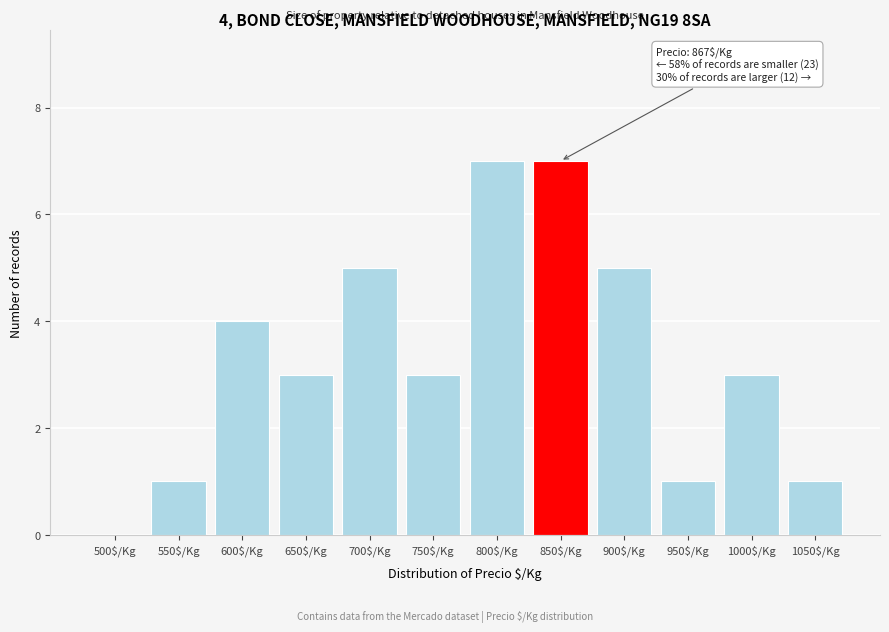

What is the greatest value displayed?

7